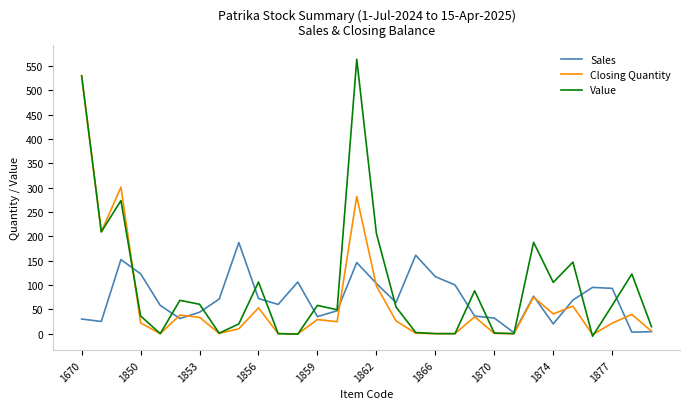

What is the maximum value for Sales?

187.0